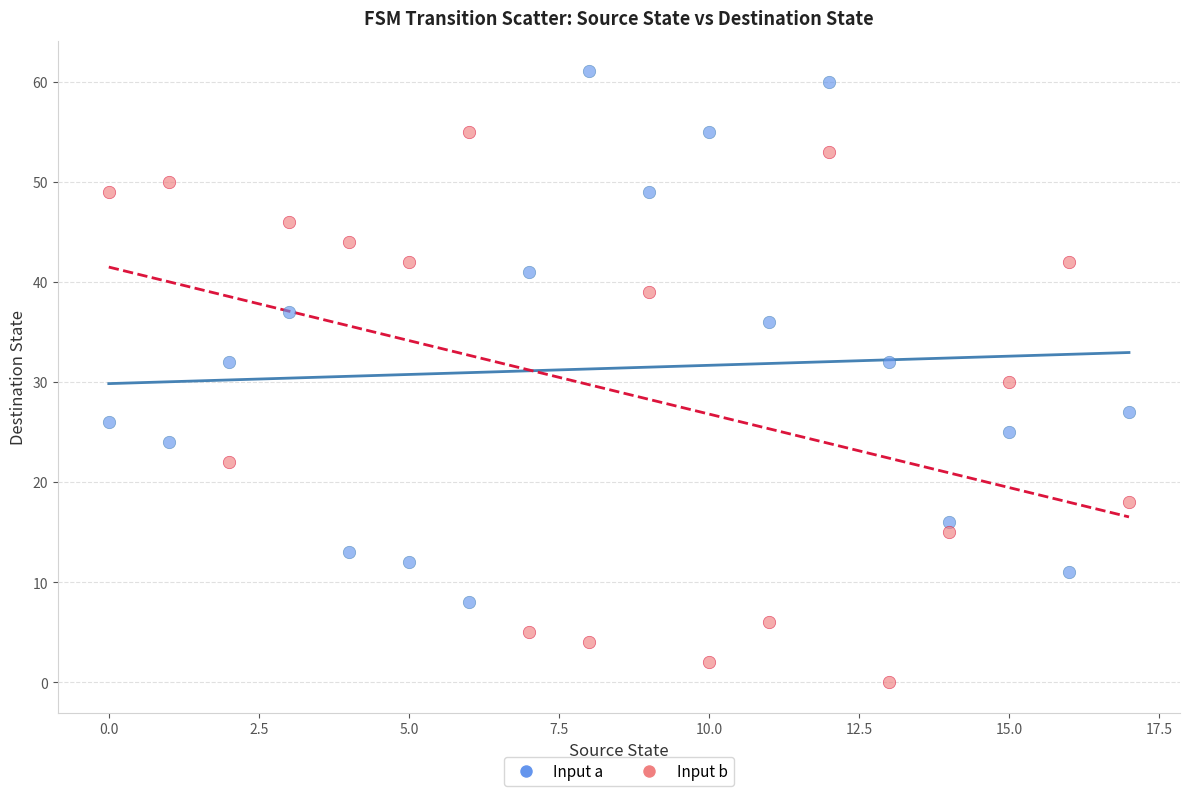

Which series contains the highest Y value?

Input a